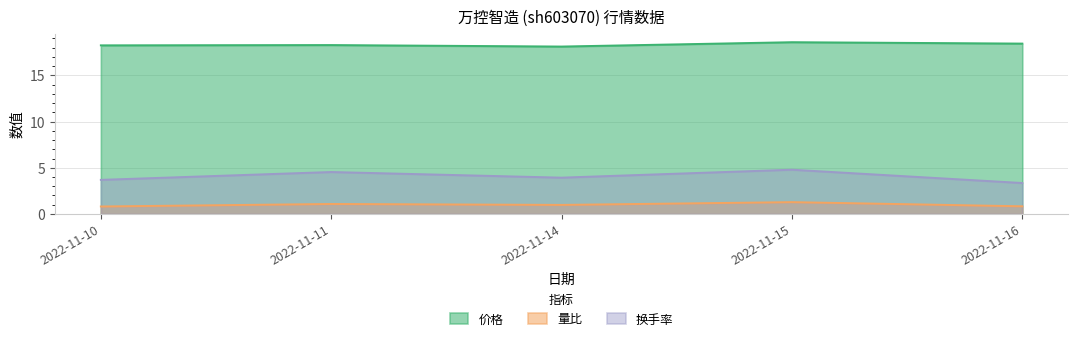

Reading left to right, list all the values displayed in this chart.

价格: 2022-11-10=18.2	2022-11-11=18.3	2022-11-14=18.1	2022-11-15=18.6	2022-11-16=18.4
量比: 2022-11-10=0.8	2022-11-11=1.1	2022-11-14=1.0	2022-11-15=1.3	2022-11-16=0.8
换手率: 2022-11-10=3.7	2022-11-11=4.5	2022-11-14=3.9	2022-11-15=4.8	2022-11-16=3.4